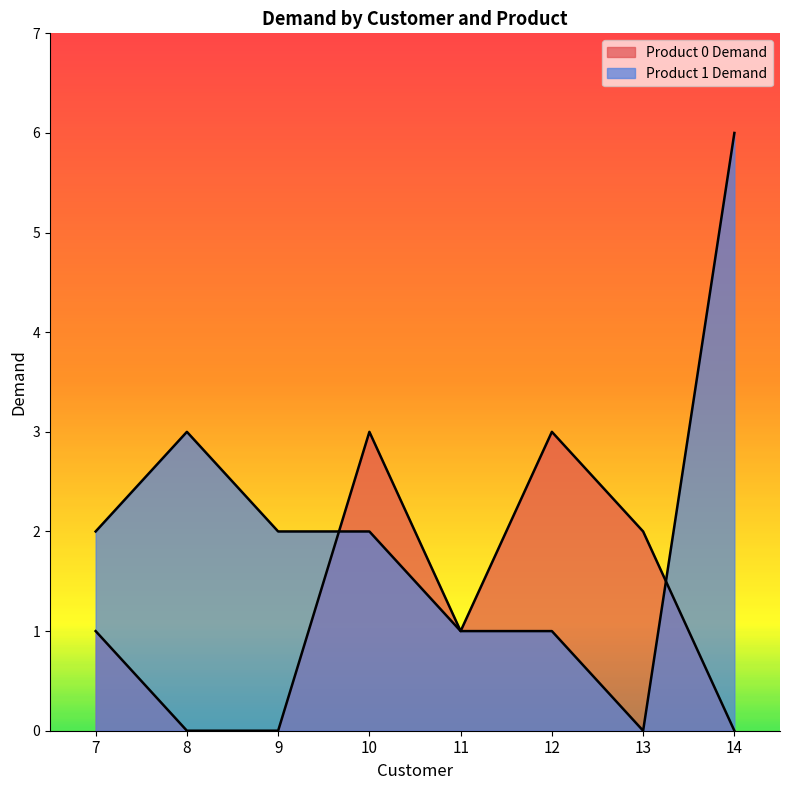

The value of Product 0 Demand at 12 is 3. True or false?

True